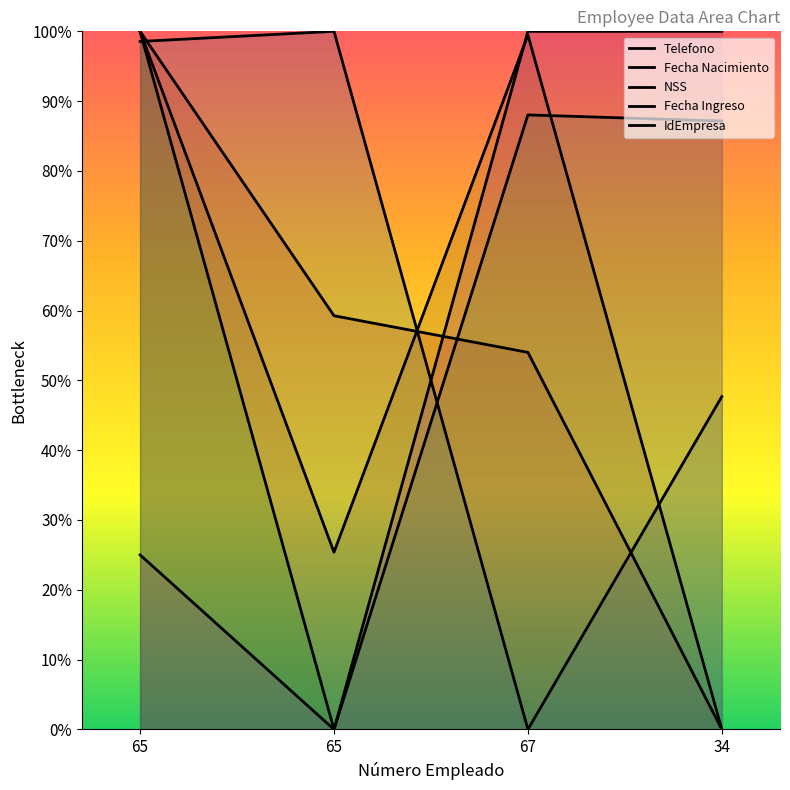

How many times do Telefono and IdEmpresa cross each other?

1